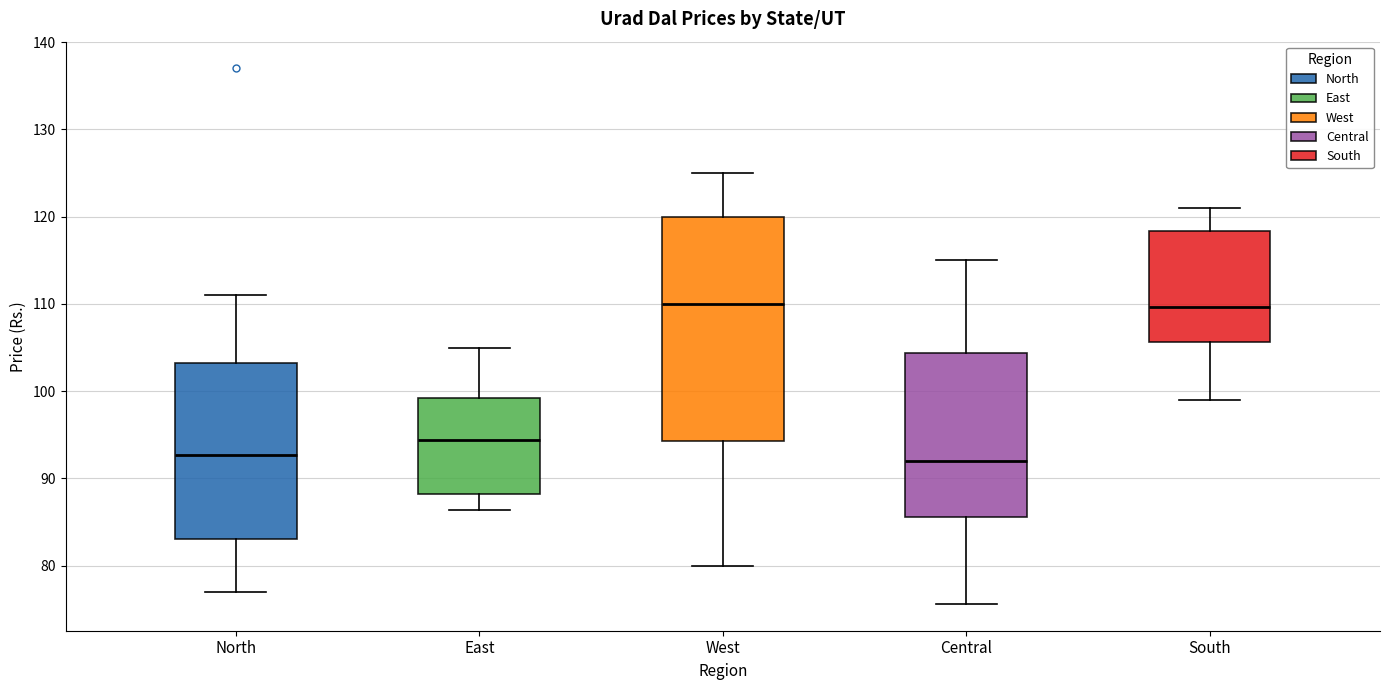

Comparing the boxes themselves (not the whiskers), which one is the tallest?

West